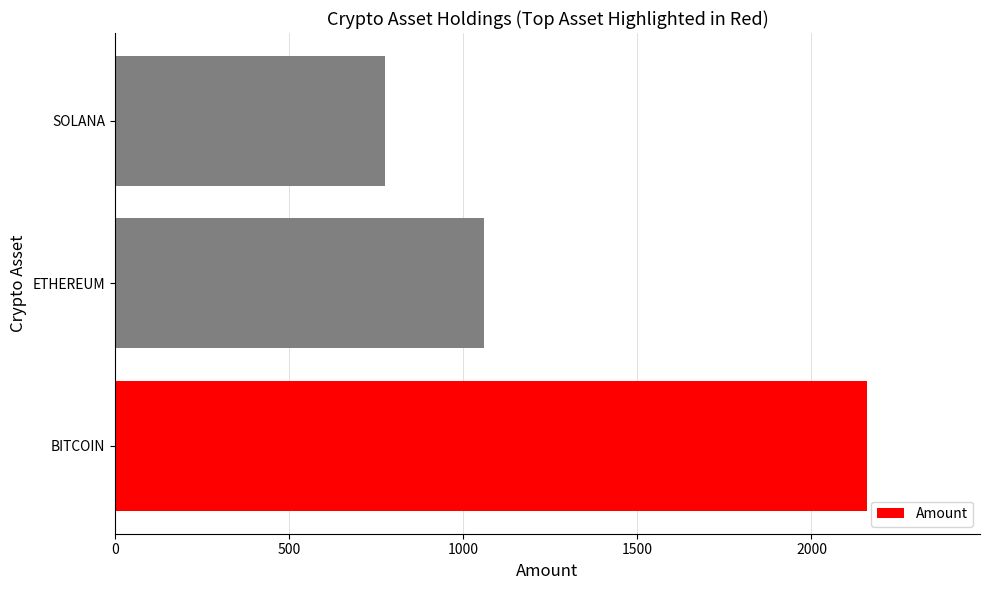

How many values are between 776 and 2160?

3